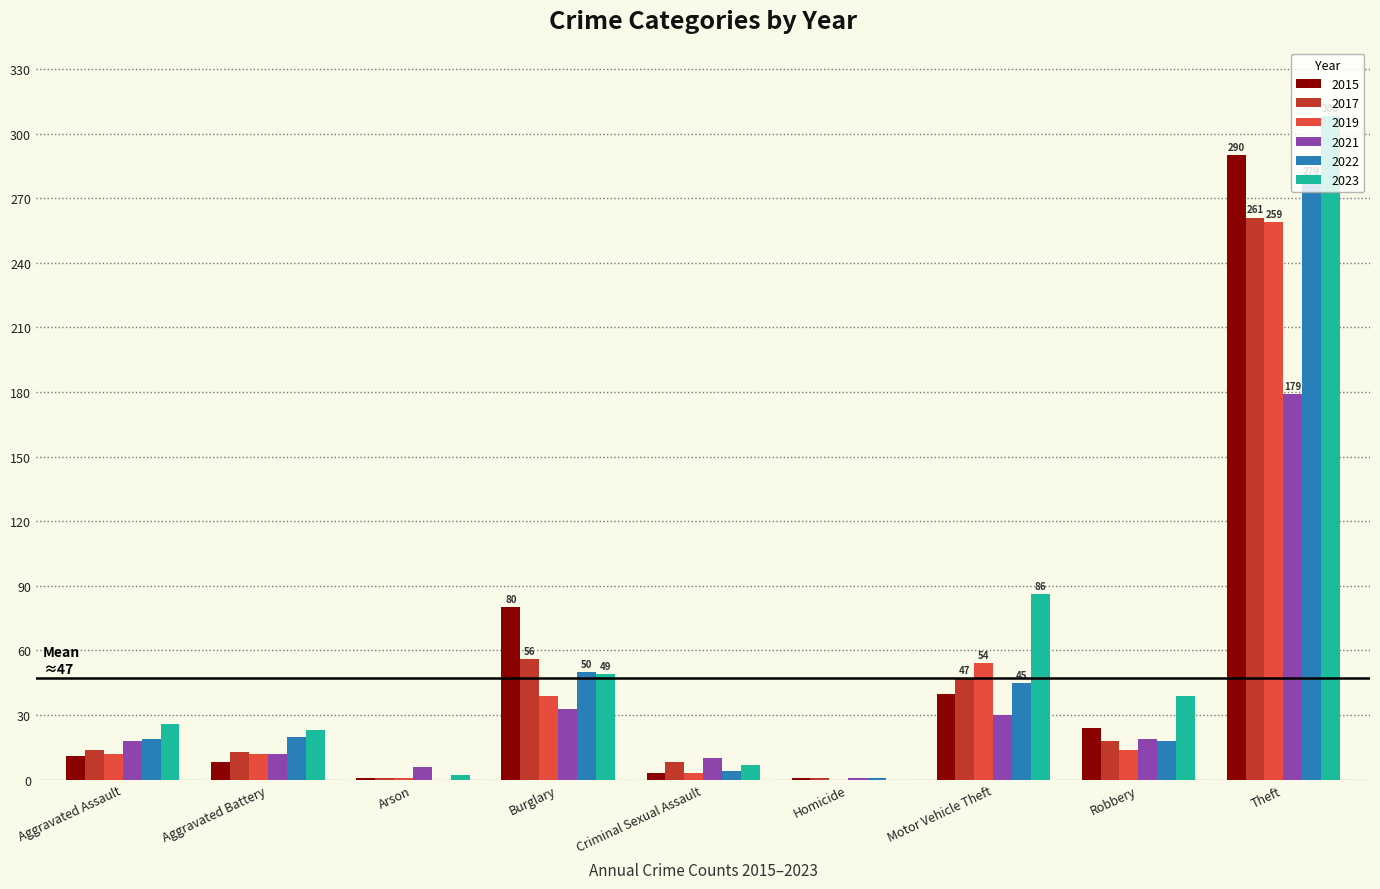

Is it true that 2022 equals 45 at Motor Vehicle Theft?

True